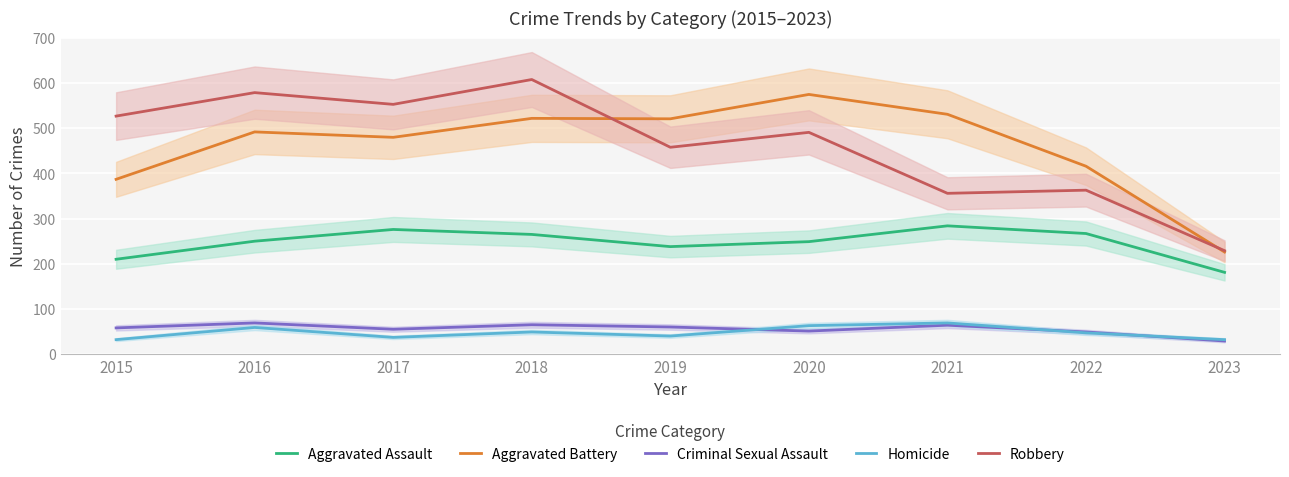

What is the difference between the highest and lowest values at 2017?

516